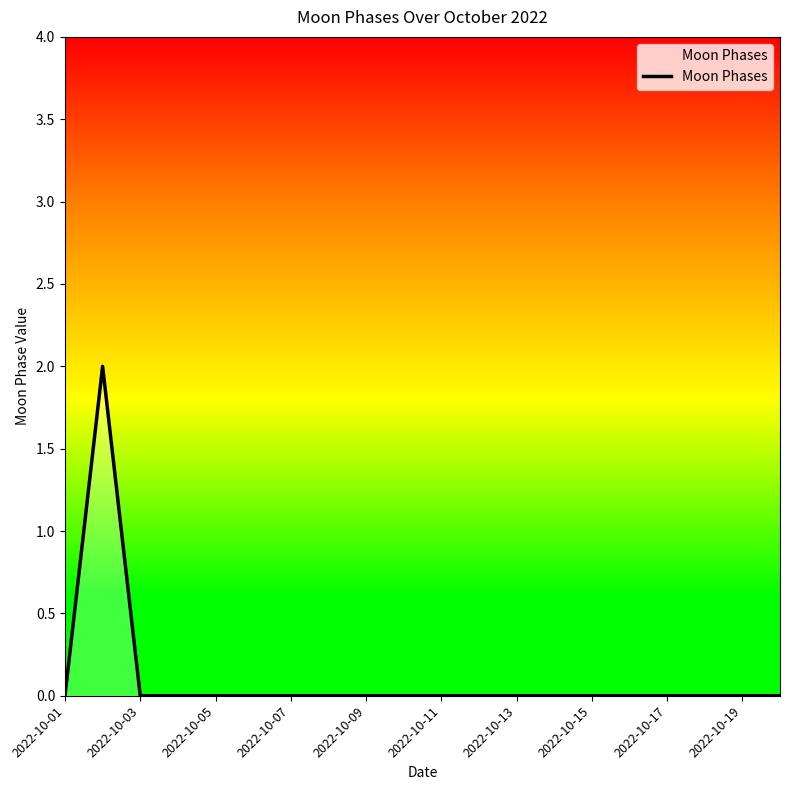

Is this an area chart (filled region under the line)?

Yes